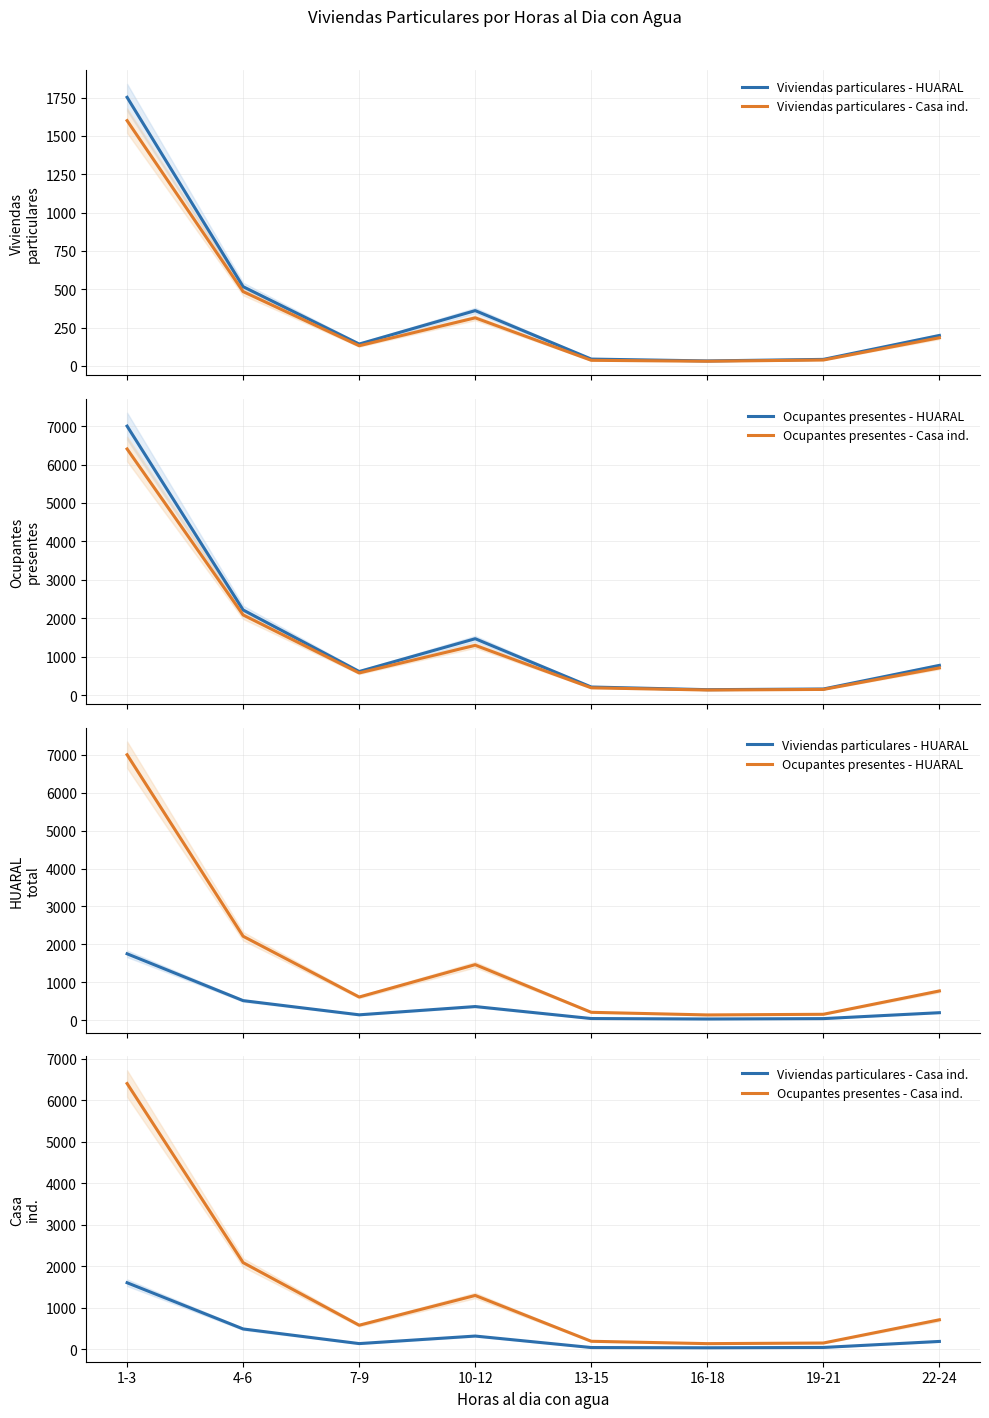

Rank the series at 7-9 from highest to lowest value.

Ocupantes presentes - HUARAL, Ocupantes presentes - Casa ind., Viviendas particulares - HUARAL, Viviendas particulares - Casa ind.